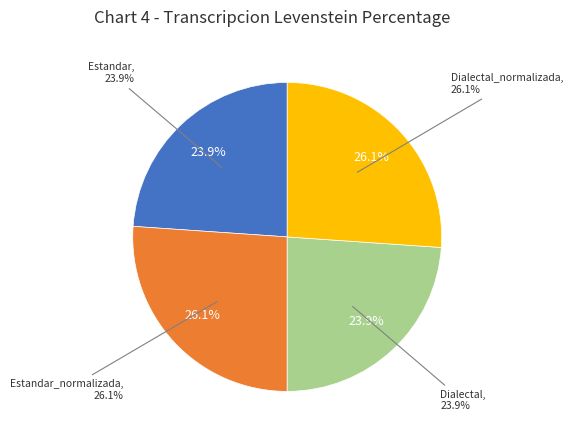

Which slice is the largest?

Estandar_normalizada